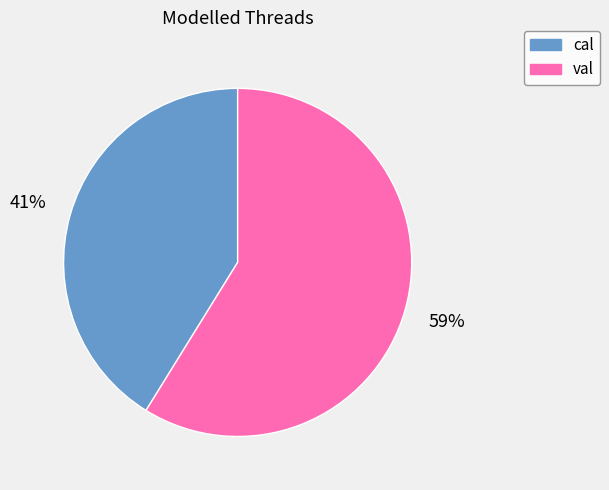

Between val and cal, which is larger?

val